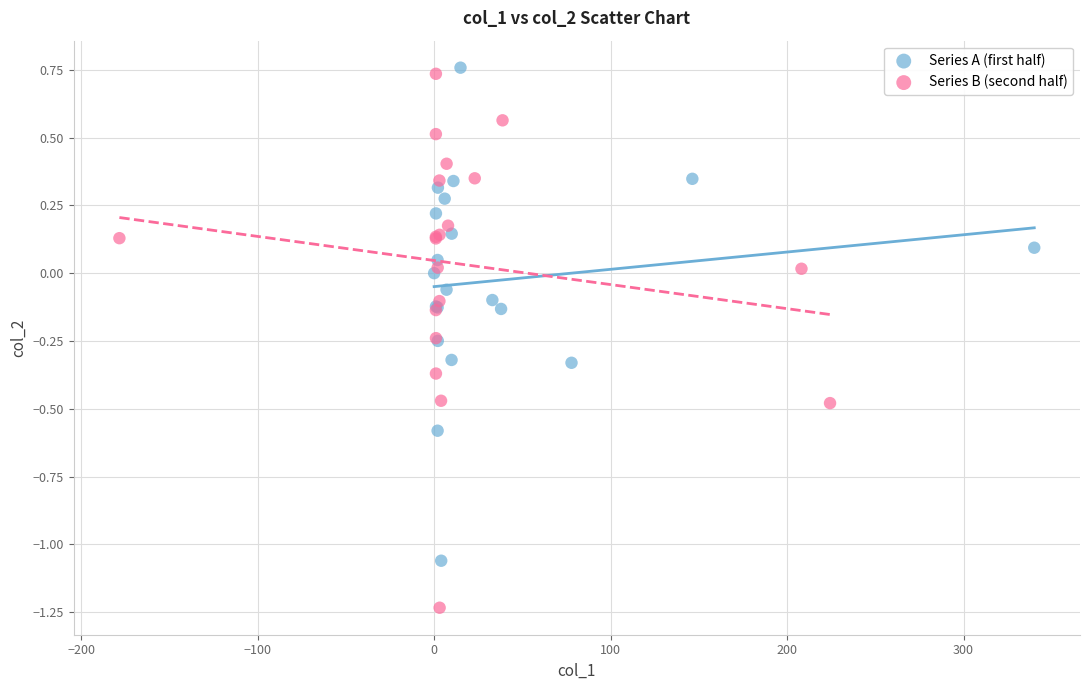

Which series reaches the minimum Y coordinate?

Series B (second half)